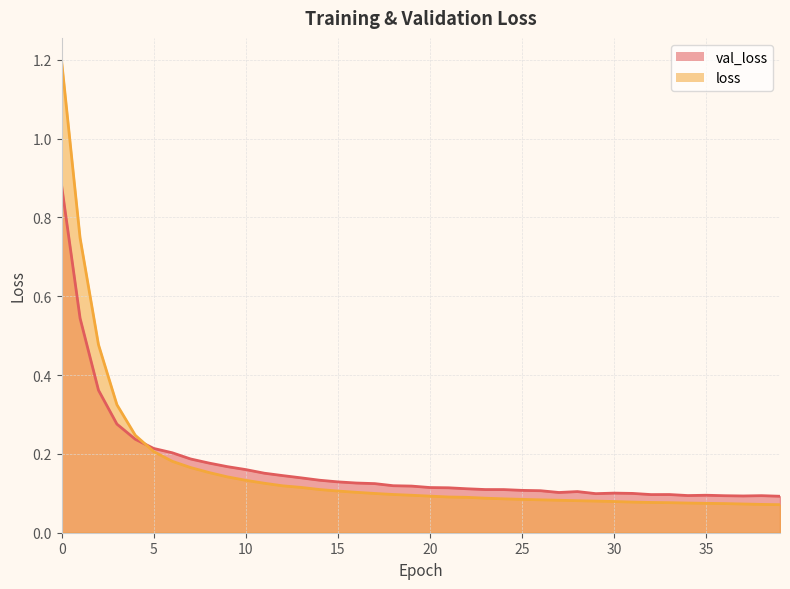

What is the value of the val_loss point at the 17th from the left?

0.1